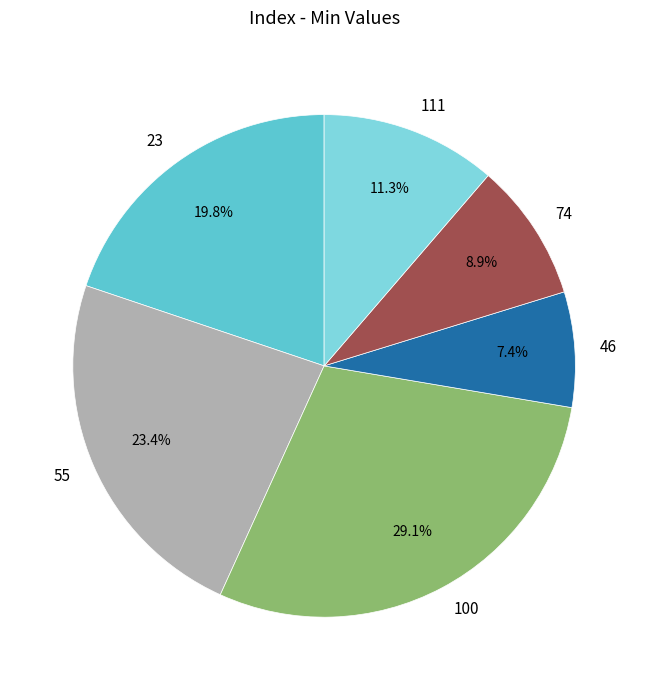

What is the smallest slice in the pie chart?

46